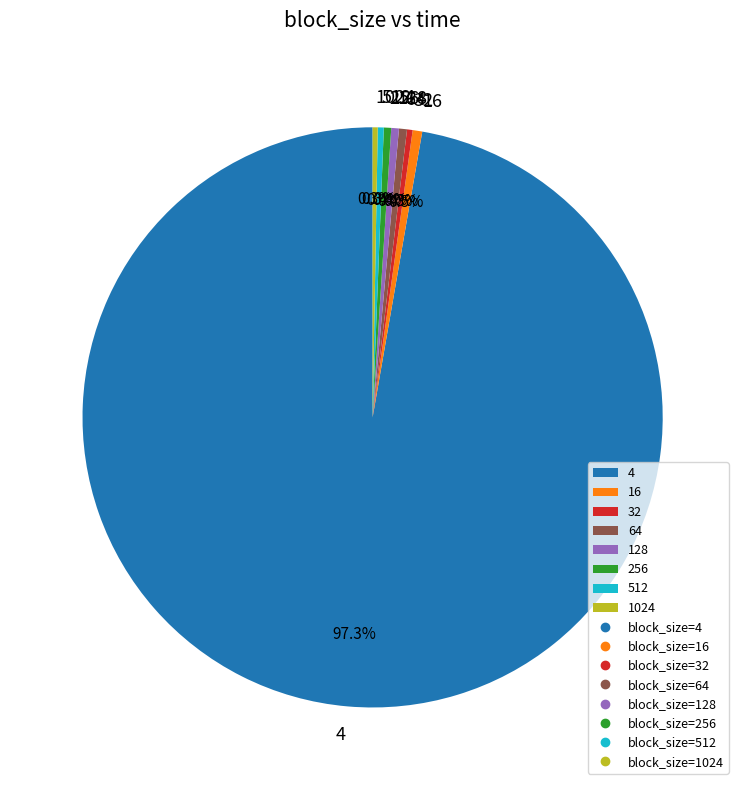

Count the number of slices in the pie.

8